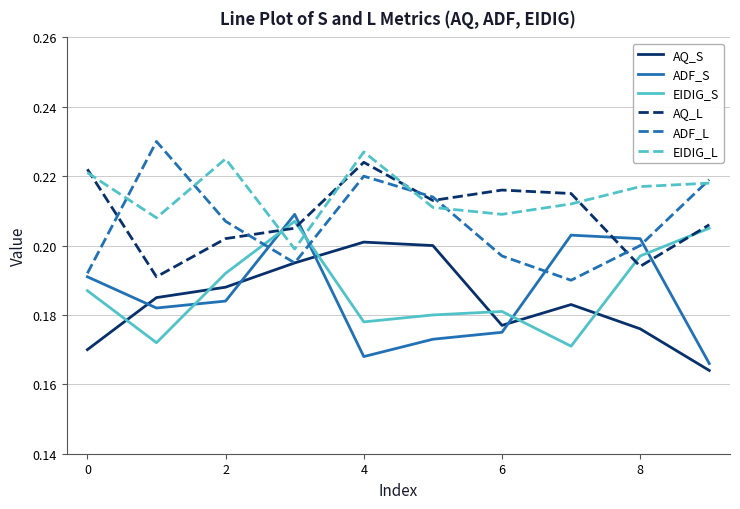

Which series has the largest total across all categories?

EIDIG_L